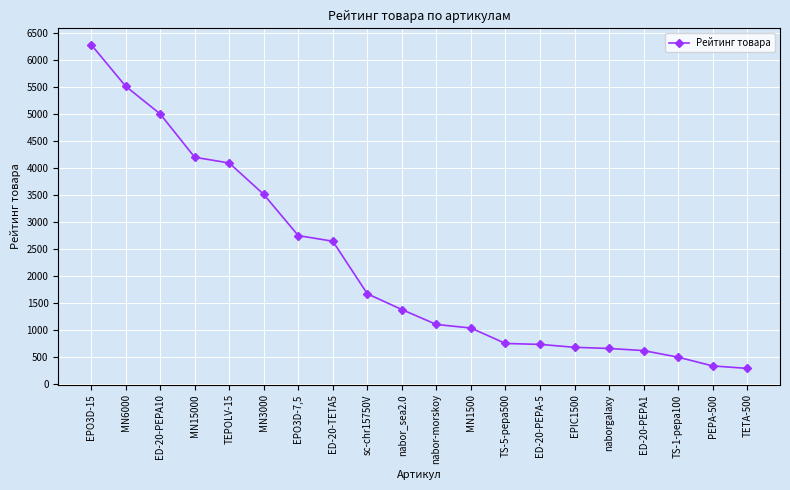

The value at MN6000 is 1877.5. True or false?

False